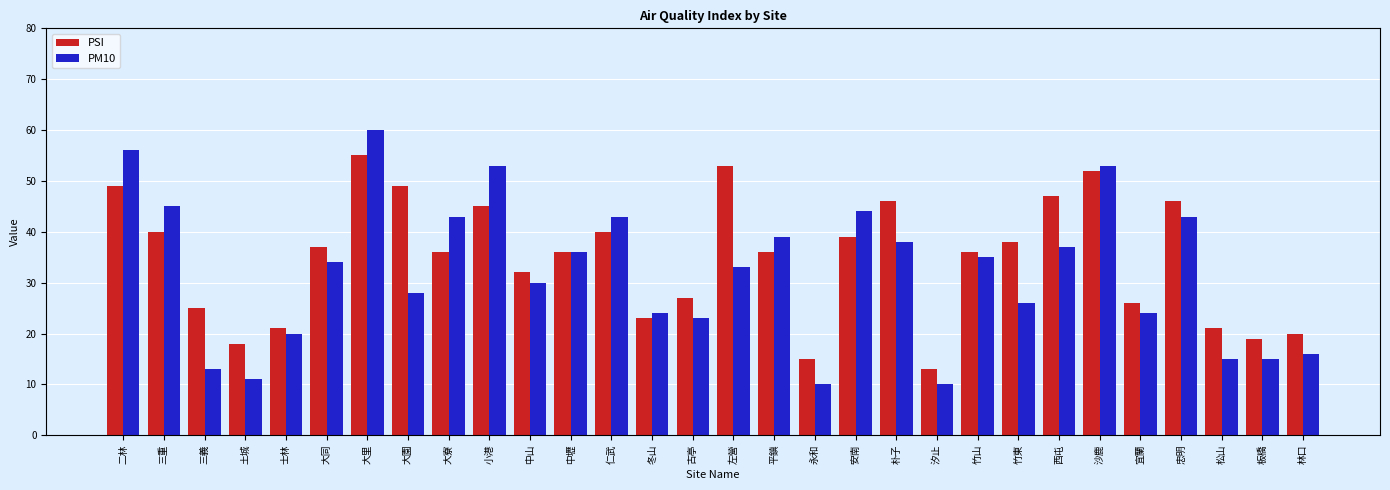

How many categories are shown in the chart?

30